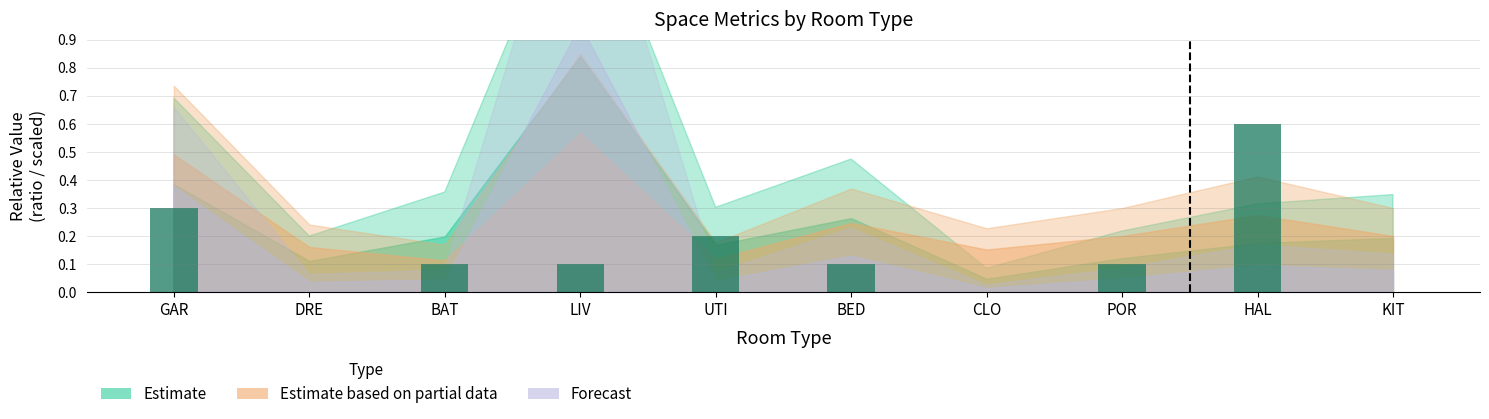

The value at KIT is -0.2. True or false?

False